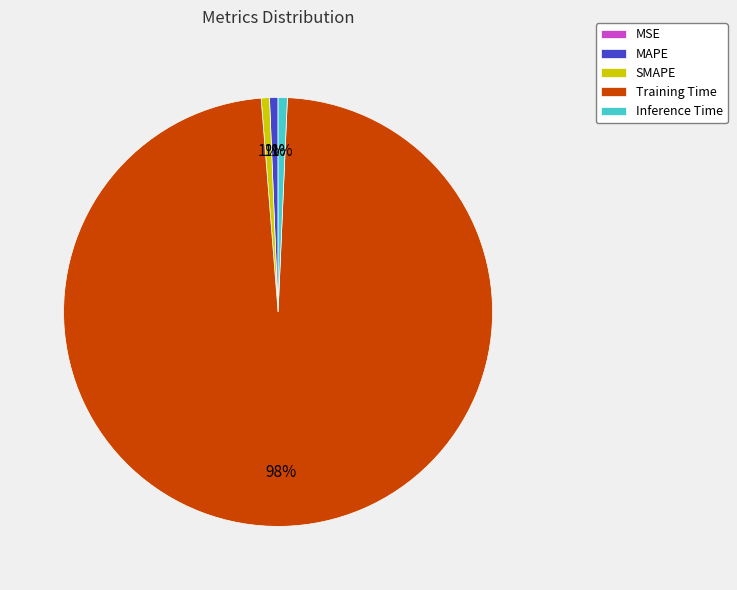

To the nearest percent, what is the average slice percentage?

20%